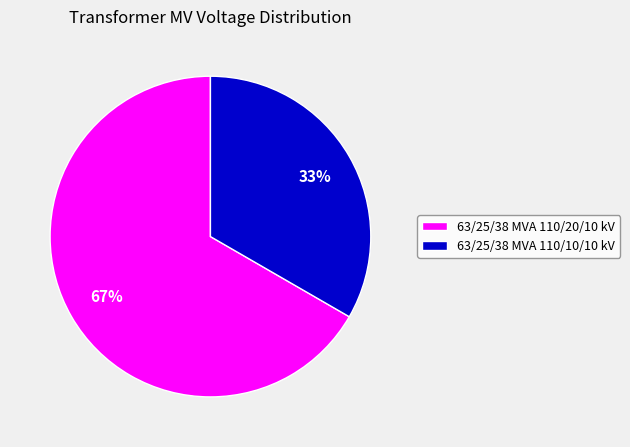

To the nearest percent, what is the combined percentage of 63/25/38 MVA 110/10/10 kV and 63/25/38 MVA 110/20/10 kV?

100%